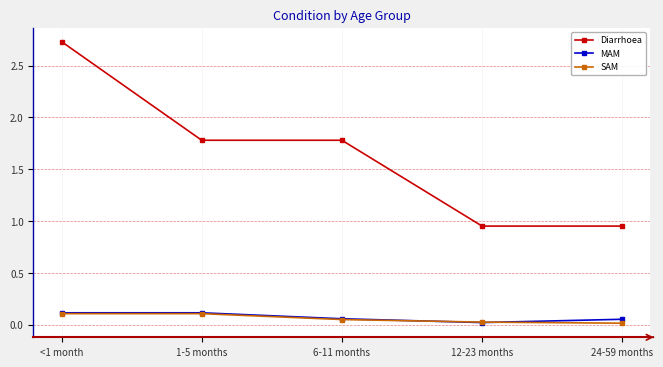

At how many categories does at least one series exceed 2?

1